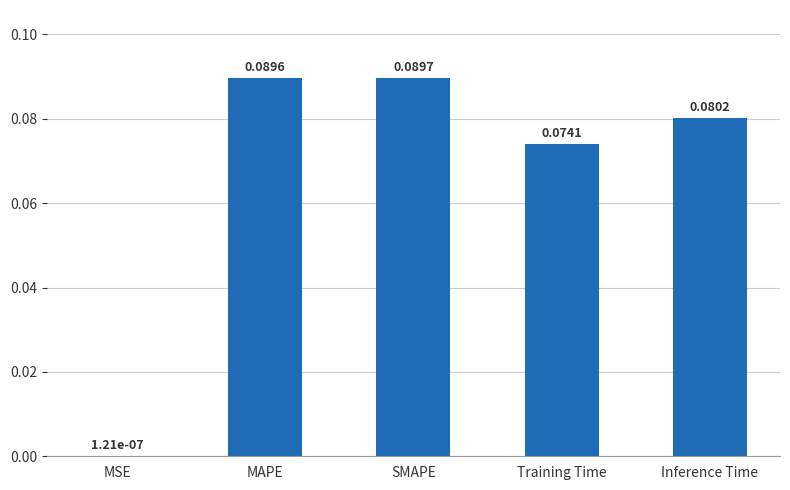

Which category has the highest value across all series?

SMAPE